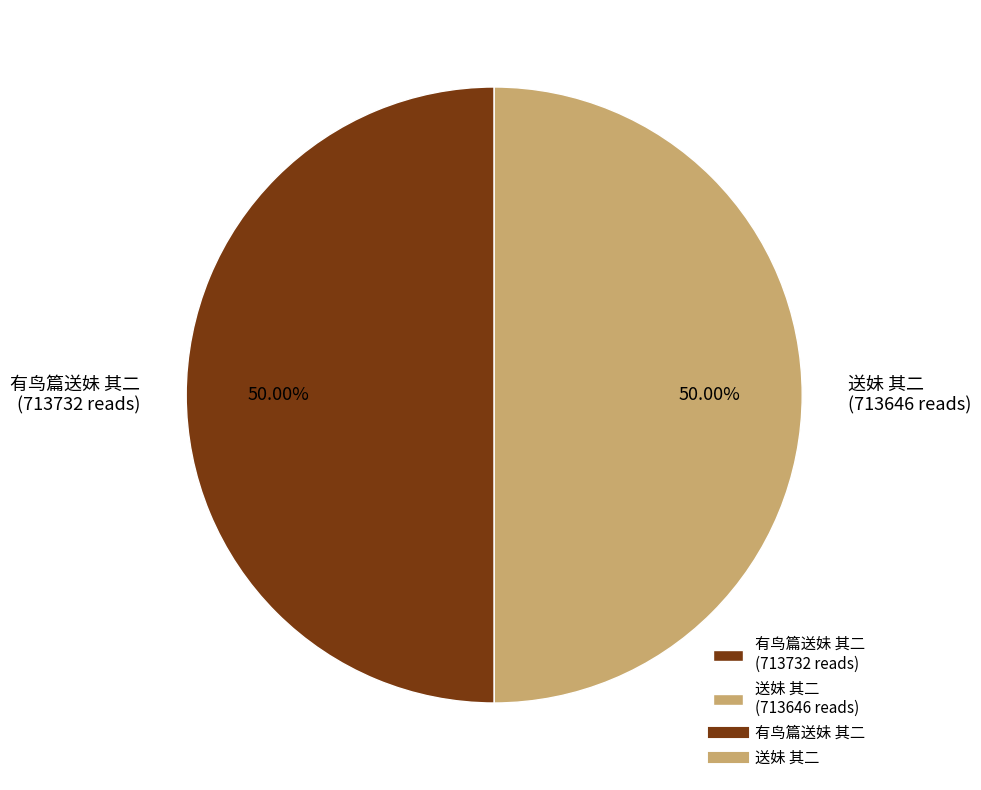

To the nearest percent, what portion does 有鸟篇送妹 其二 represent?

50%